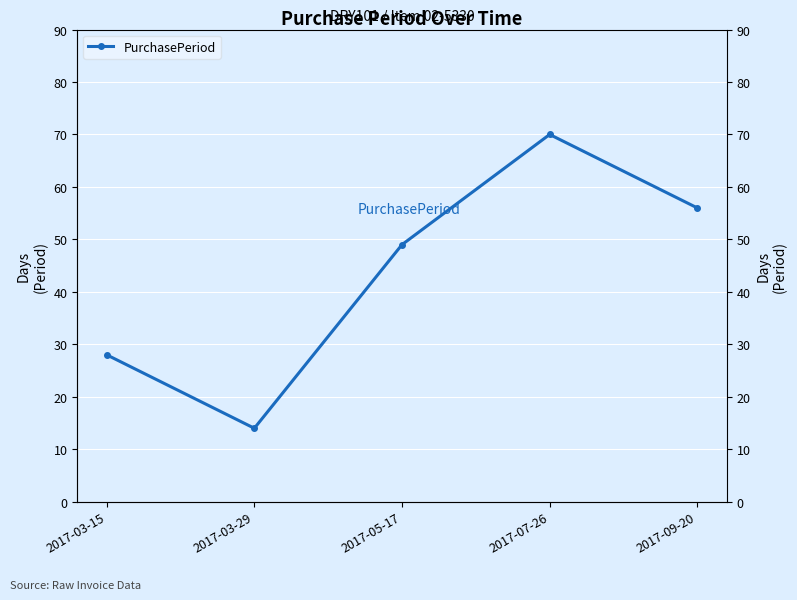

The chart shows a value of 49 at 2017-05-17. True or false?

True